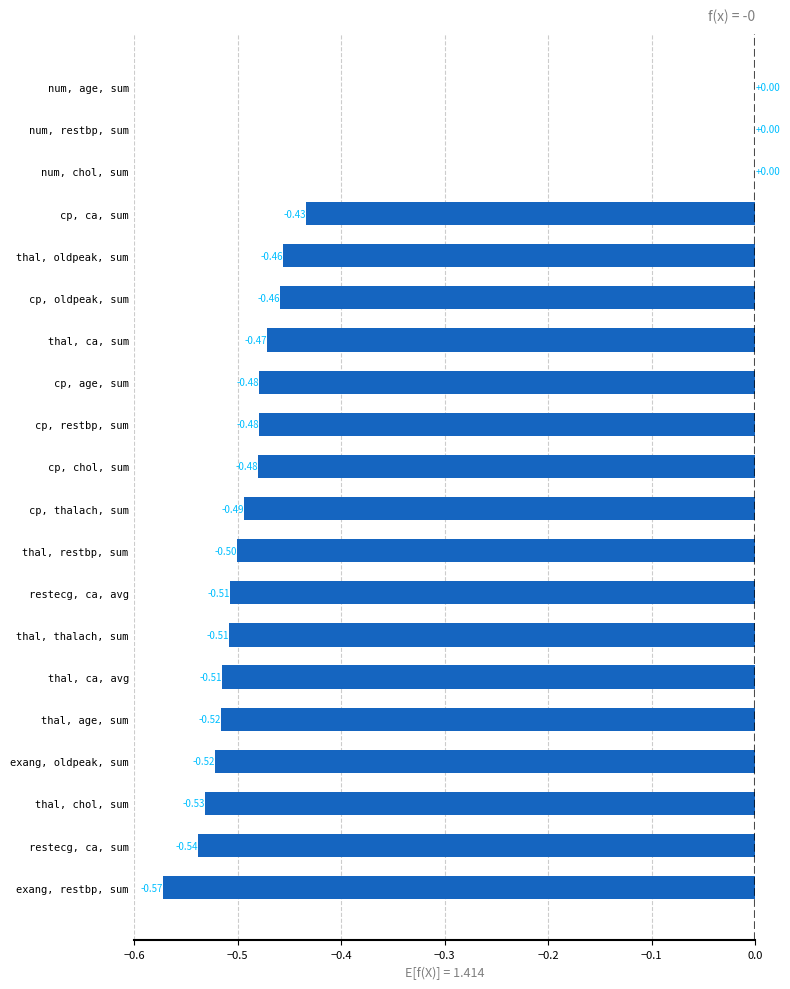

How many categories are shown in the chart?

20